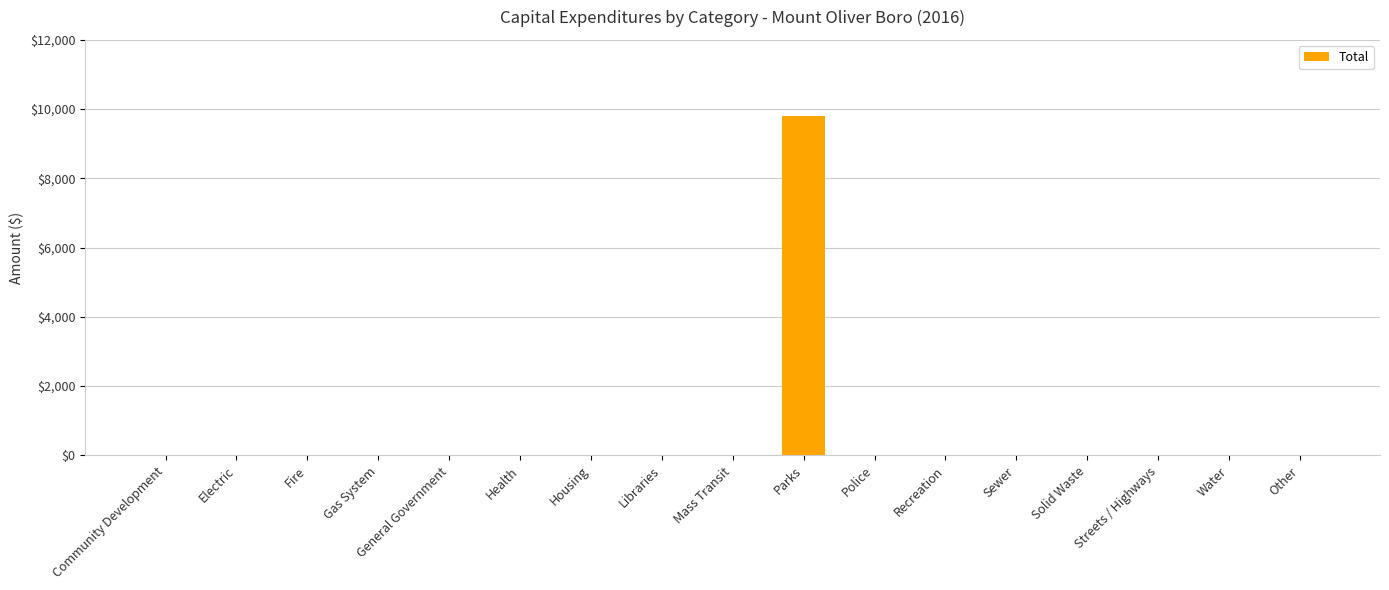

What is the sum of all values?

9812